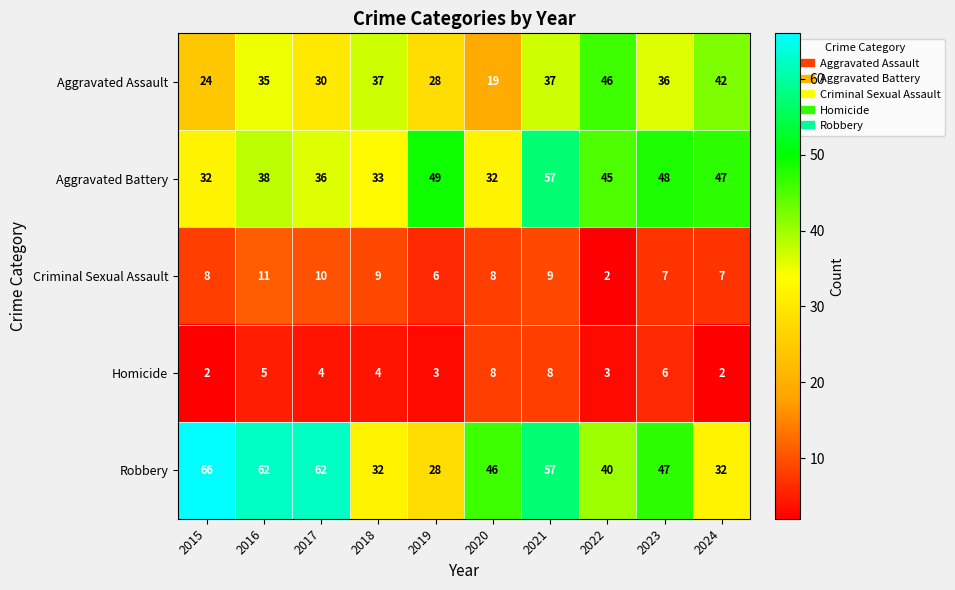

Where does the Robbery series first go above 47?

2015